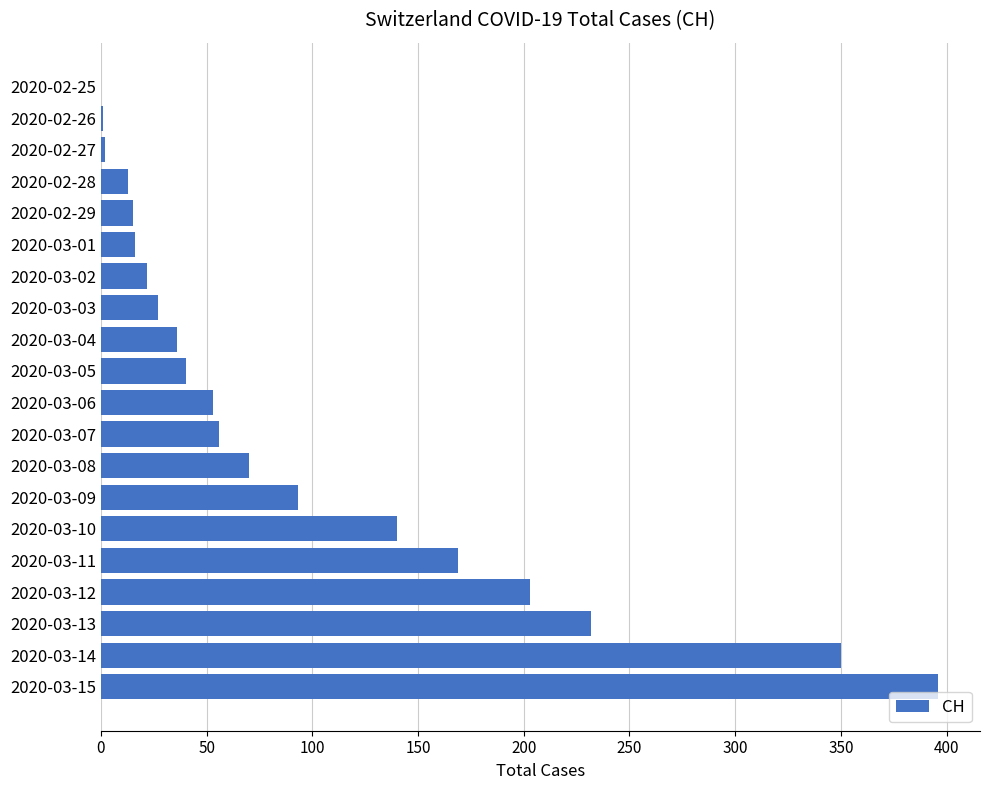

How many categories are shown in the chart?

20